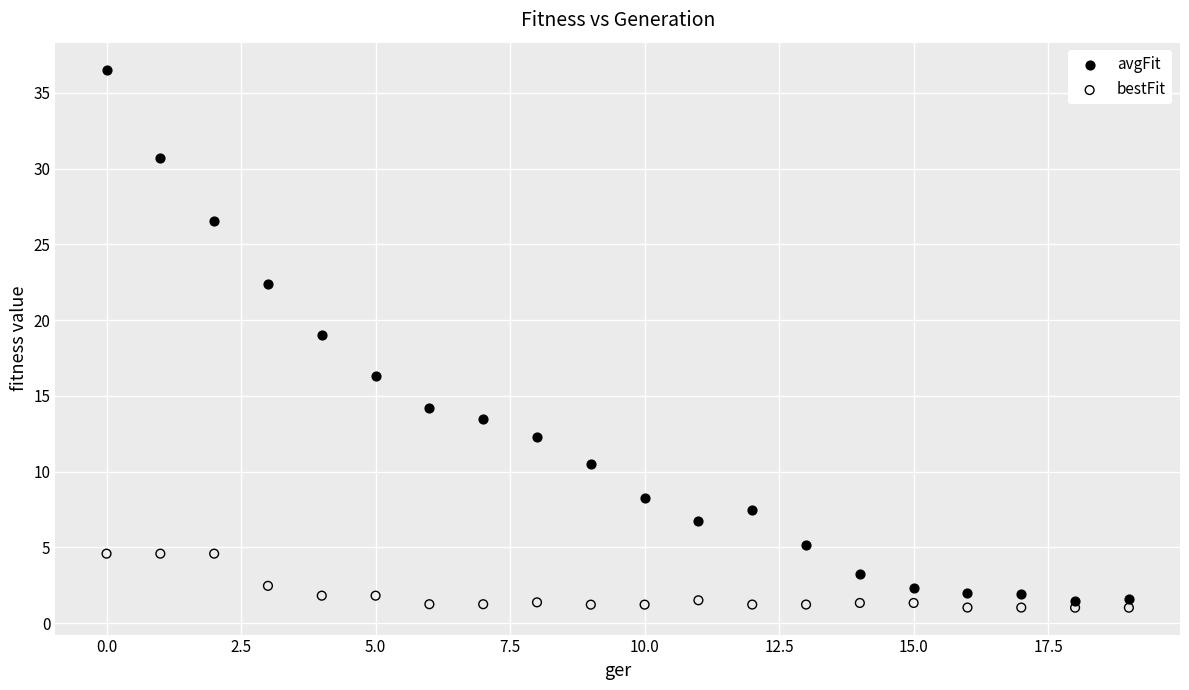

Which series reaches the maximum Y coordinate?

avgFit